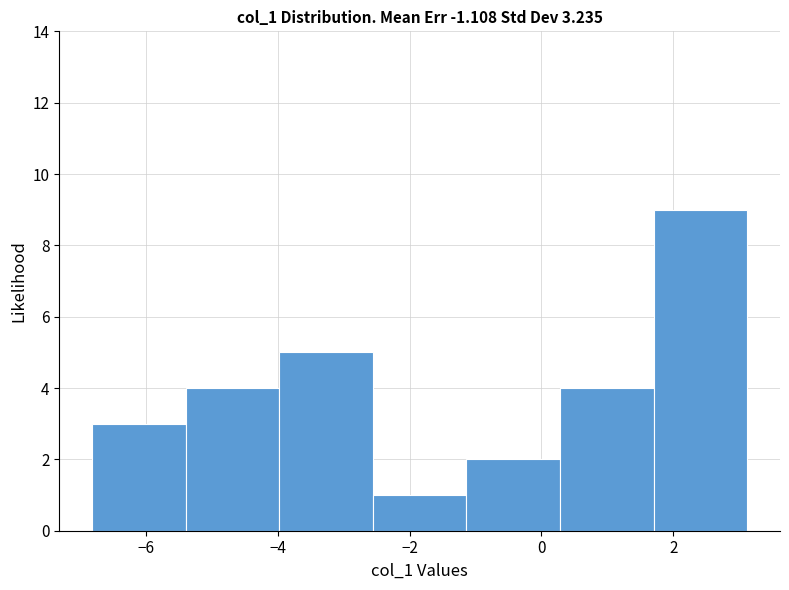

What is the height of the bar covering -1.2 to 0.2 on the x-axis? Neither the bar edges nor the heights are printed on the chart, so give them approximately, as read against the axes.

2